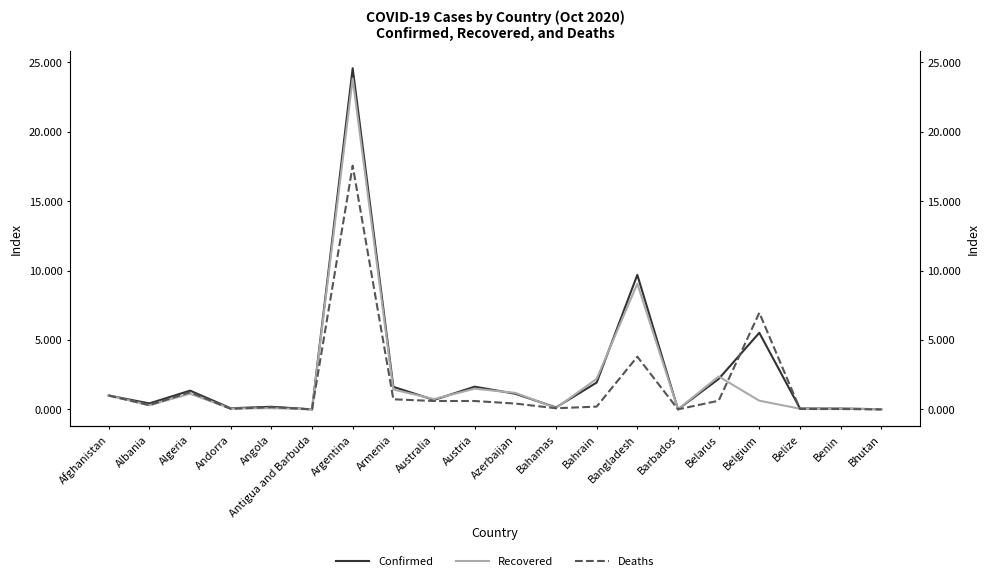

True or false: Deaths has a value of 0.0 at Belize.

False